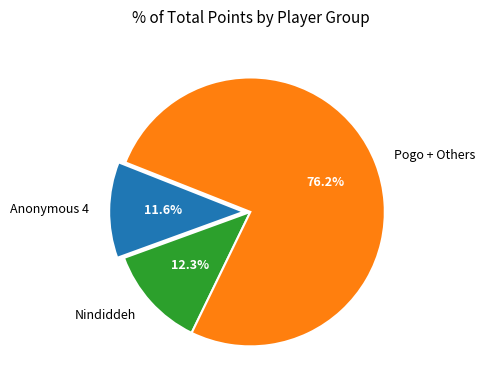

How many segments does this pie chart have?

3